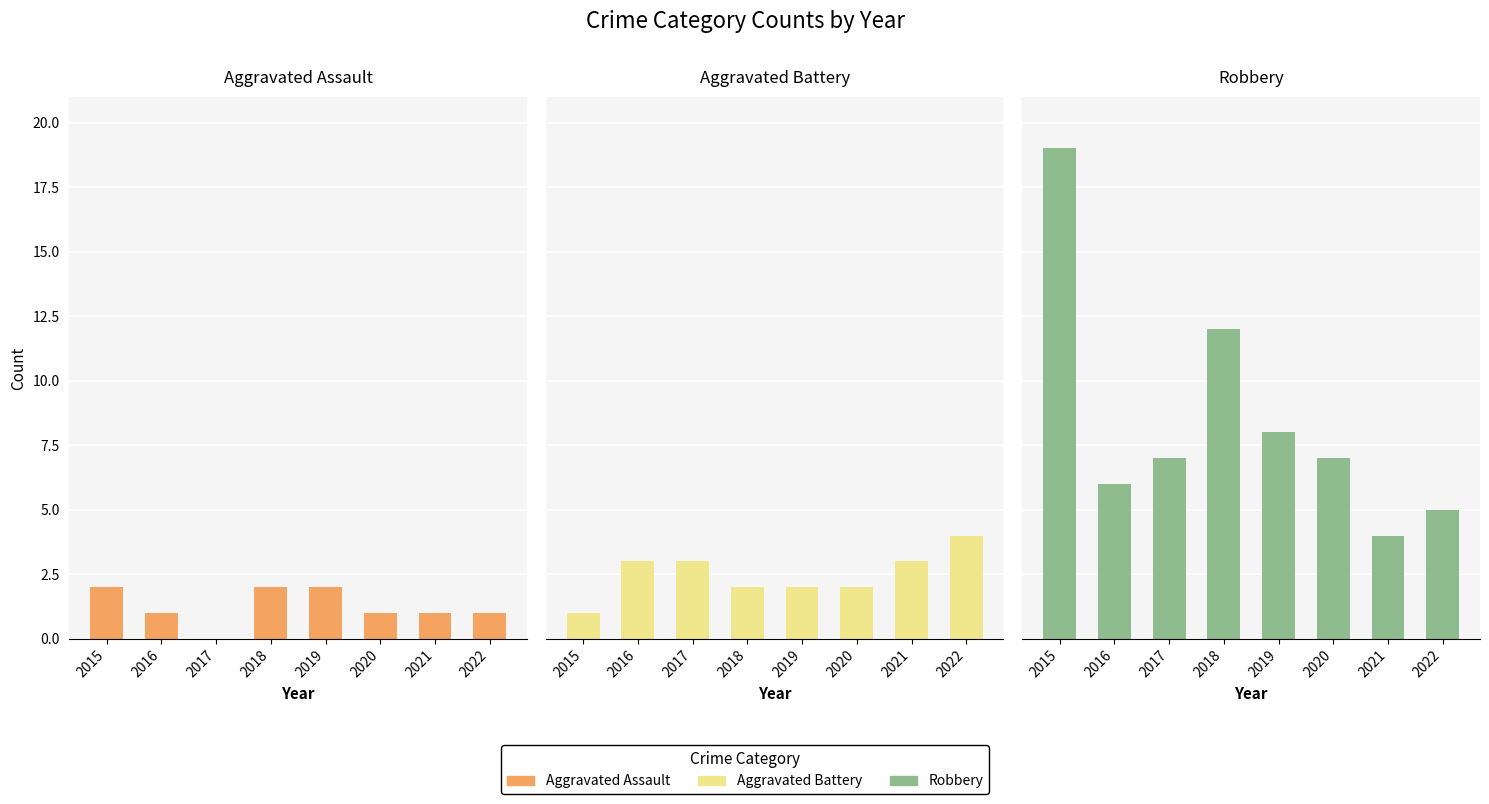

Rank the series by their maximum value, from highest to lowest.

Robbery, Aggravated Battery, Aggravated Assault